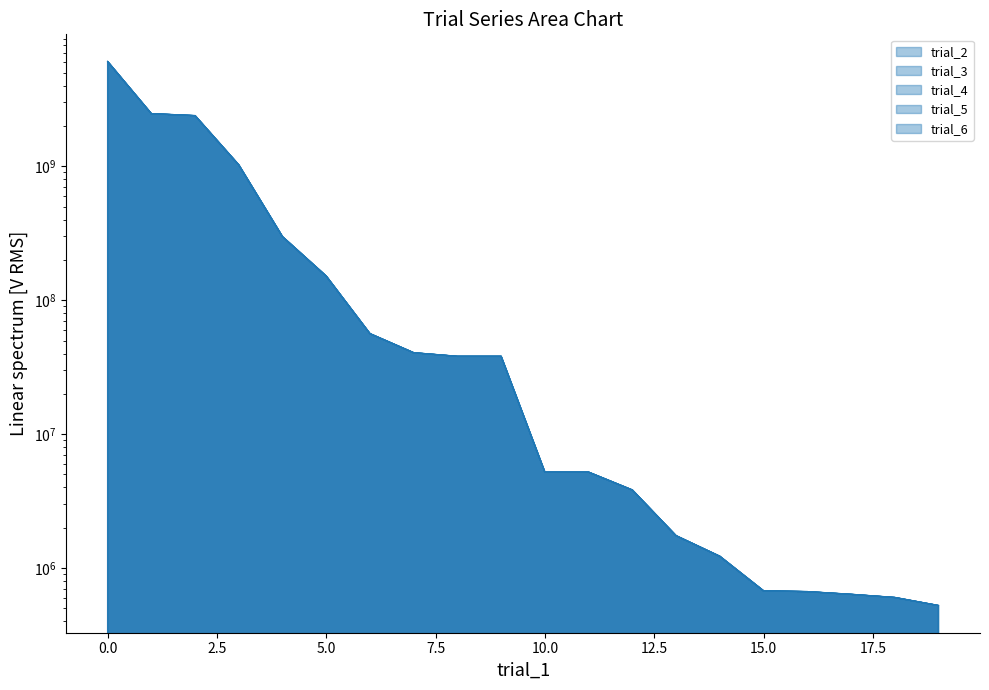

Between 15 and 15.0, which is larger?

15.0